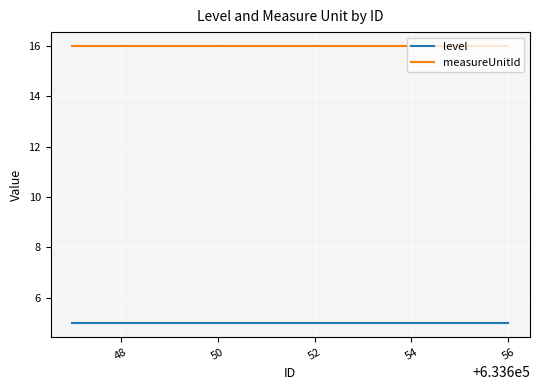

What is the maximum value shown in the chart?

16